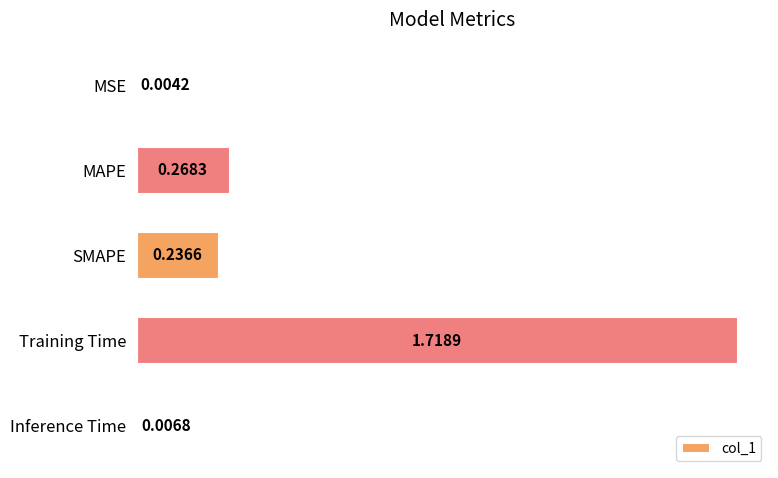

Where is the data nearest to the value 0?

MSE